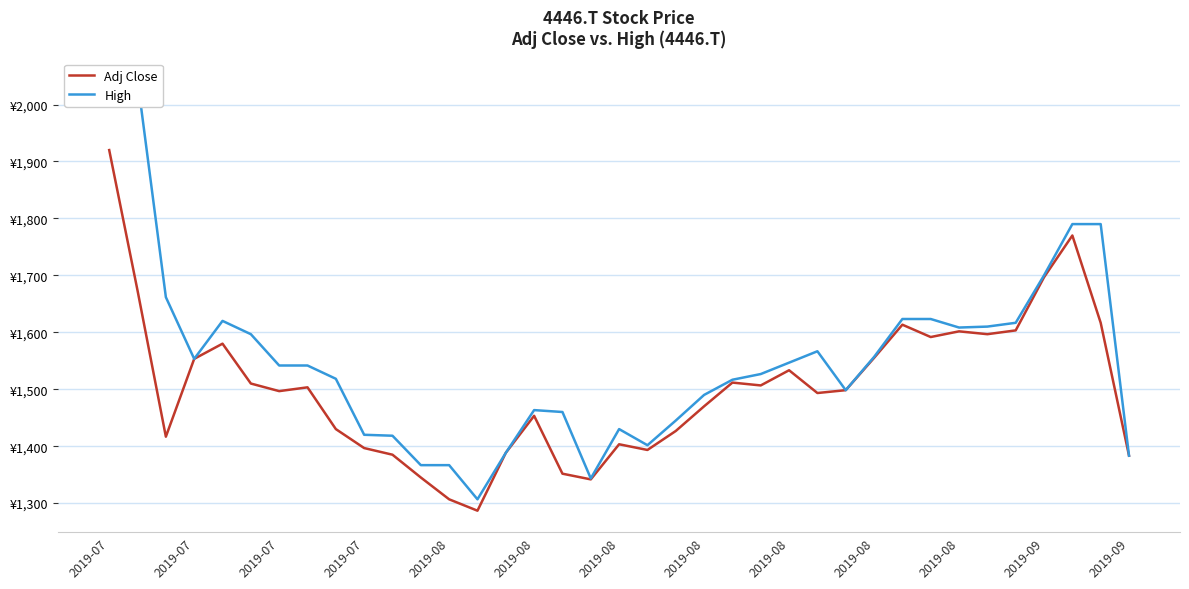

Is it true that Adj Close equals 1613.3 at 28?

True